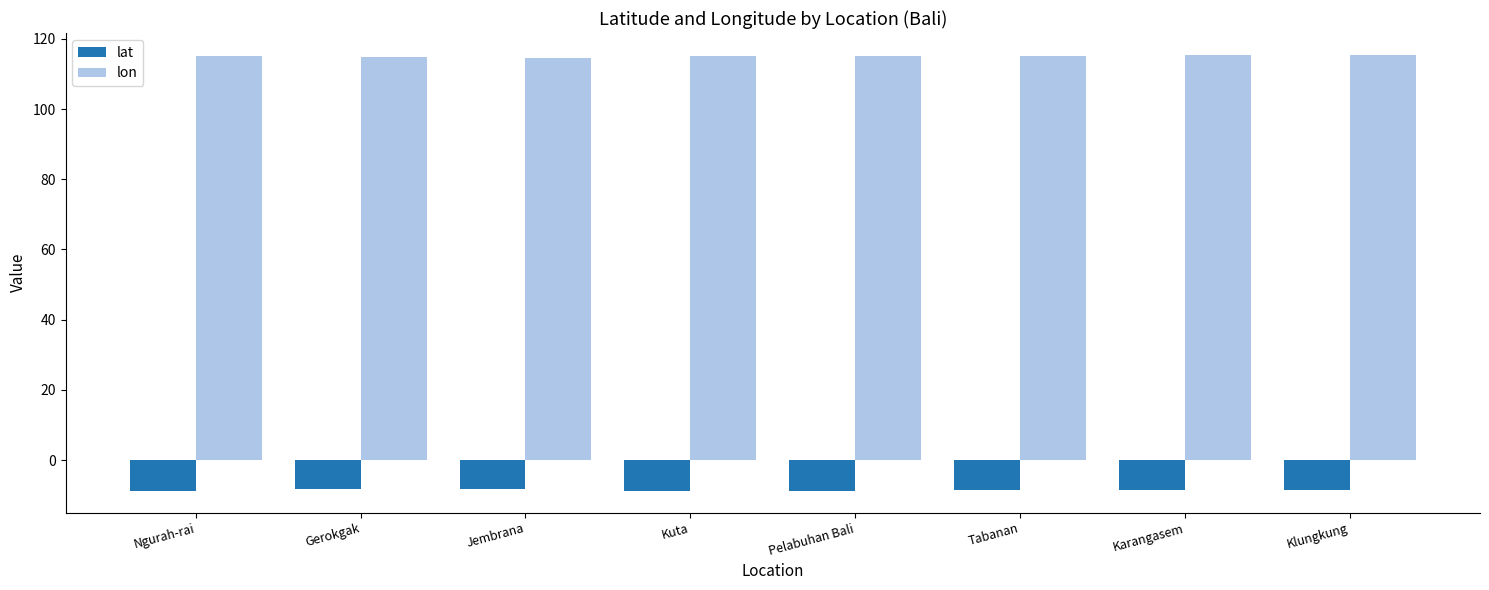

What is the maximum value shown in the chart?

115.4